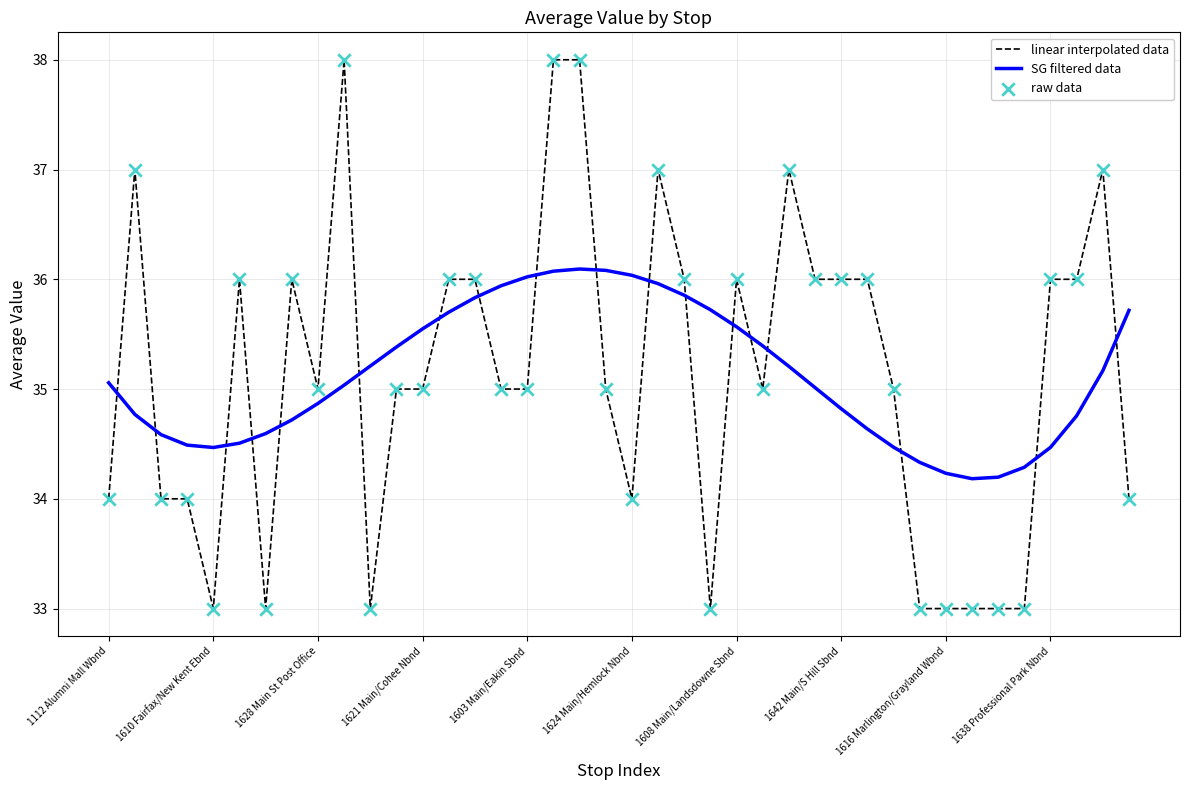

Which series has the largest range (max minus min)?

linear interpolated data